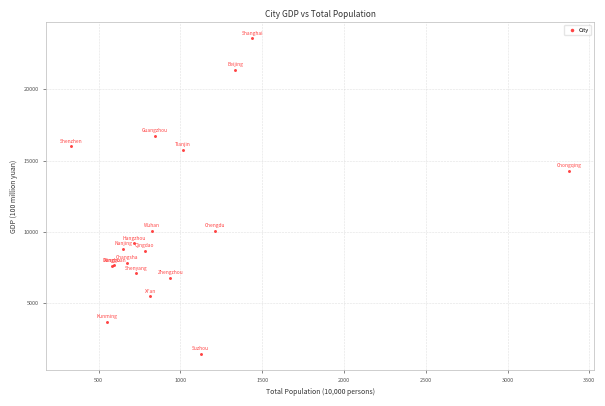

What Y value in the scatter plot is closest to 12503?

14262.6